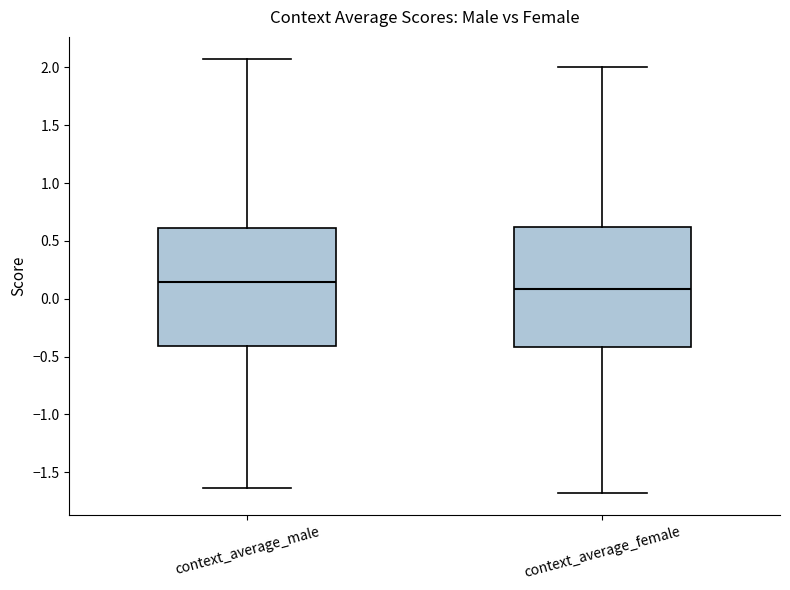

Reading left to right, read every box against the y-axis: the position of its median line, the range the box covers, and the ends of its whiskers. The values are not printed on the chart, so give them approximately, as read against the axis.

context_average_male: median 0.15, box -0.40 to 0.60, whiskers -1.65 to 2.10
context_average_female: median 0.10, box -0.40 to 0.60, whiskers -1.70 to 2.00